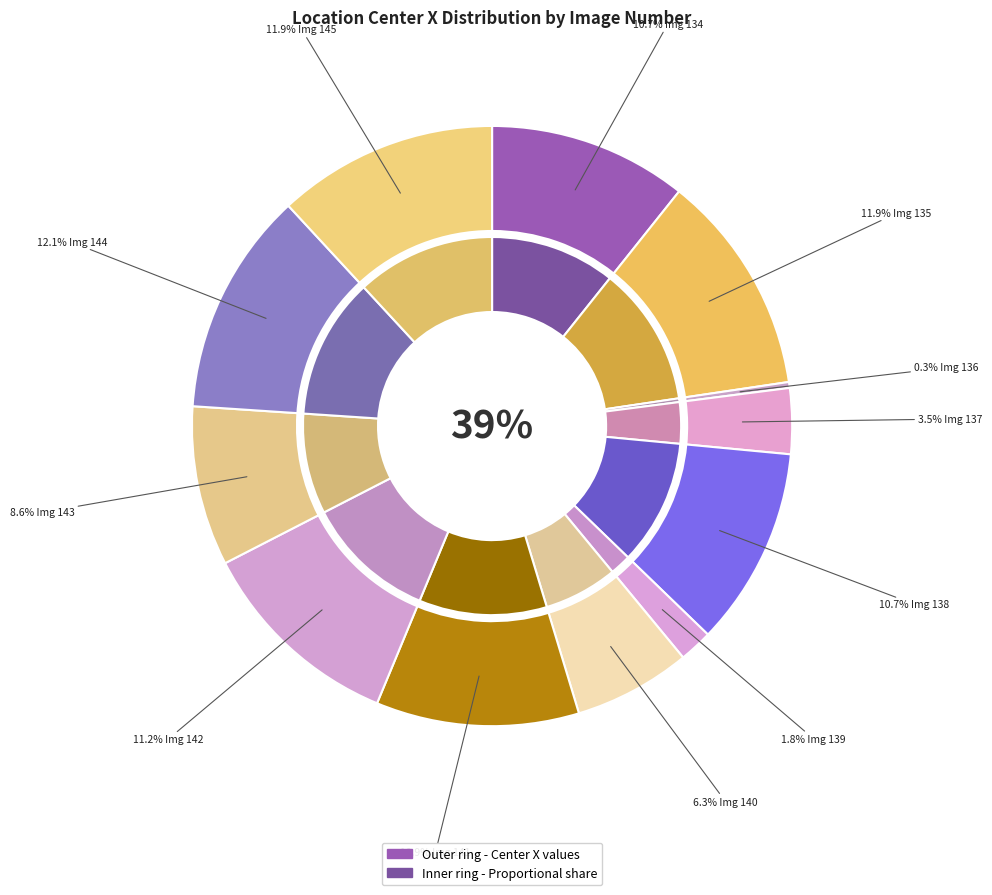

Is 139 the majority of the pie?

No